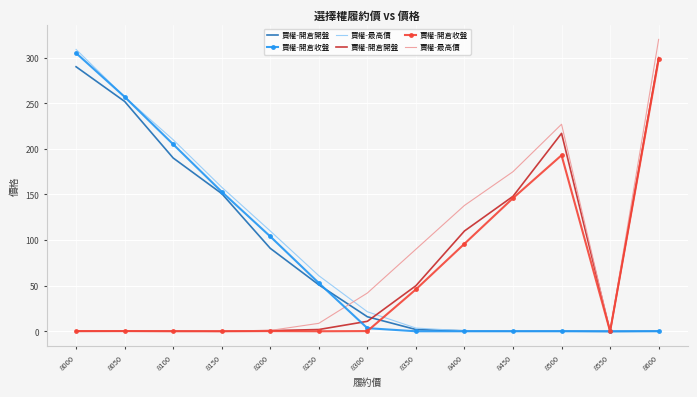

Which series changed the most between 8000 and 8550?

買權-最高價